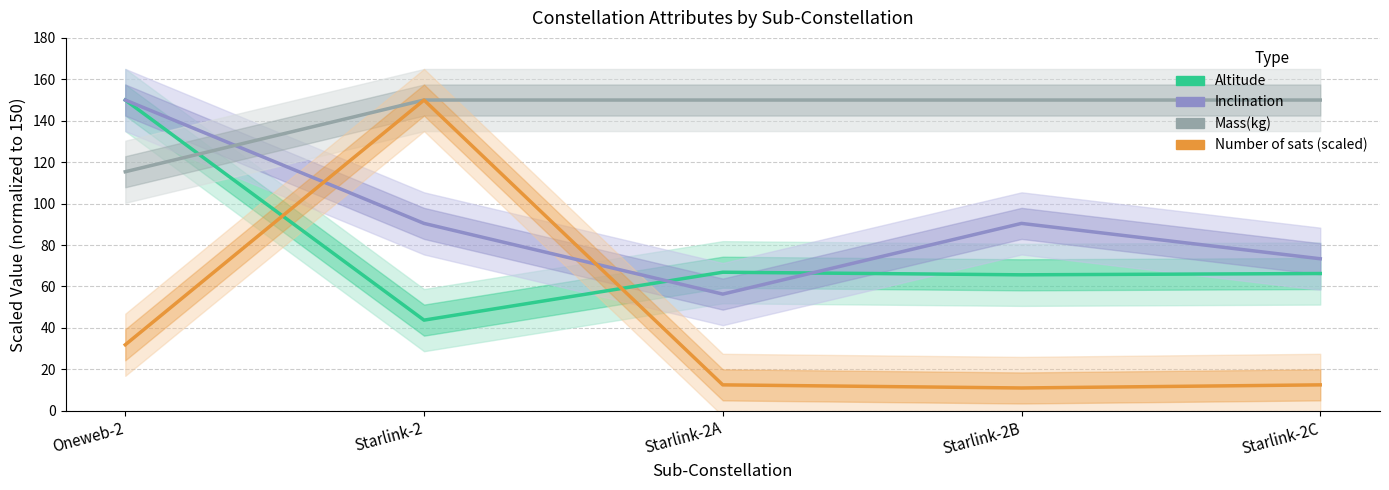

True or false: Number of sats (scaled) has a value of 31.9 at Oneweb-2.

True